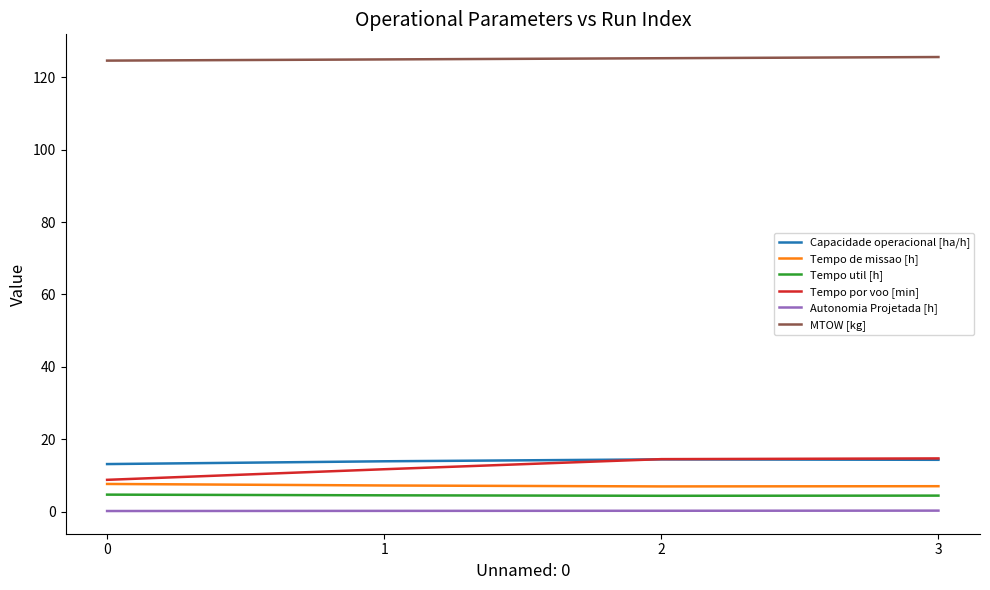

Which series has the largest total across all categories?

MTOW [kg]